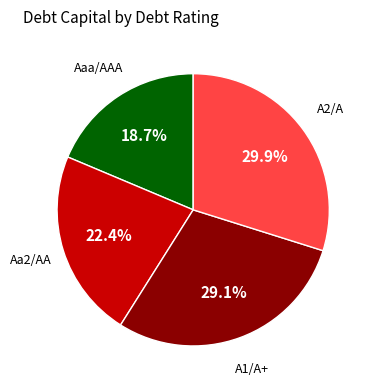

Is there any slice that represents more than half of the pie?

No